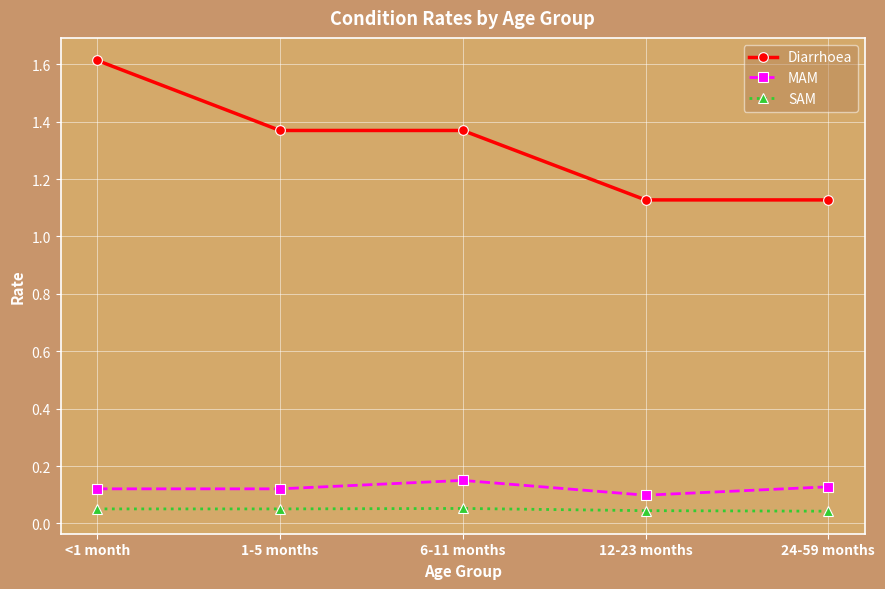

How many series are shown in this chart?

3